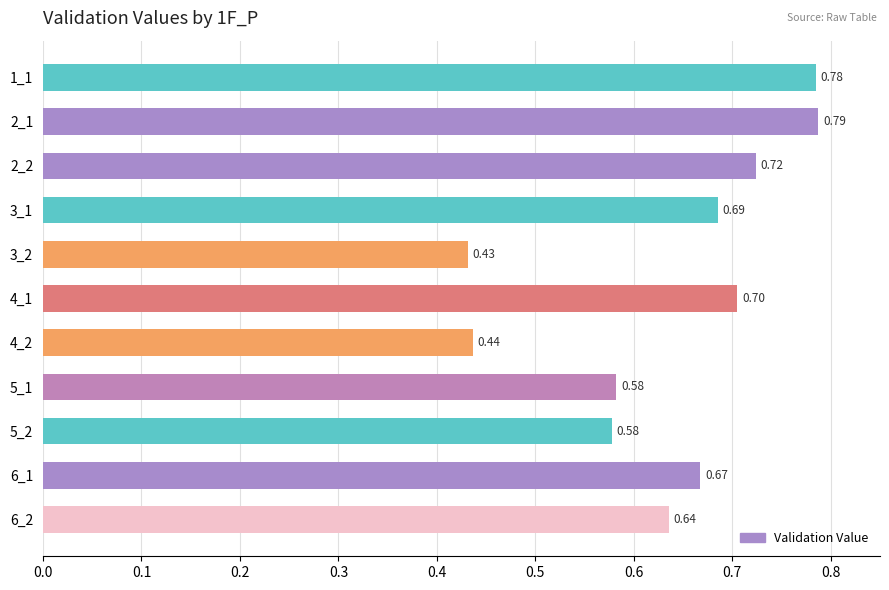

What is the sum of the values at 5_2 and 5_1?

1.2